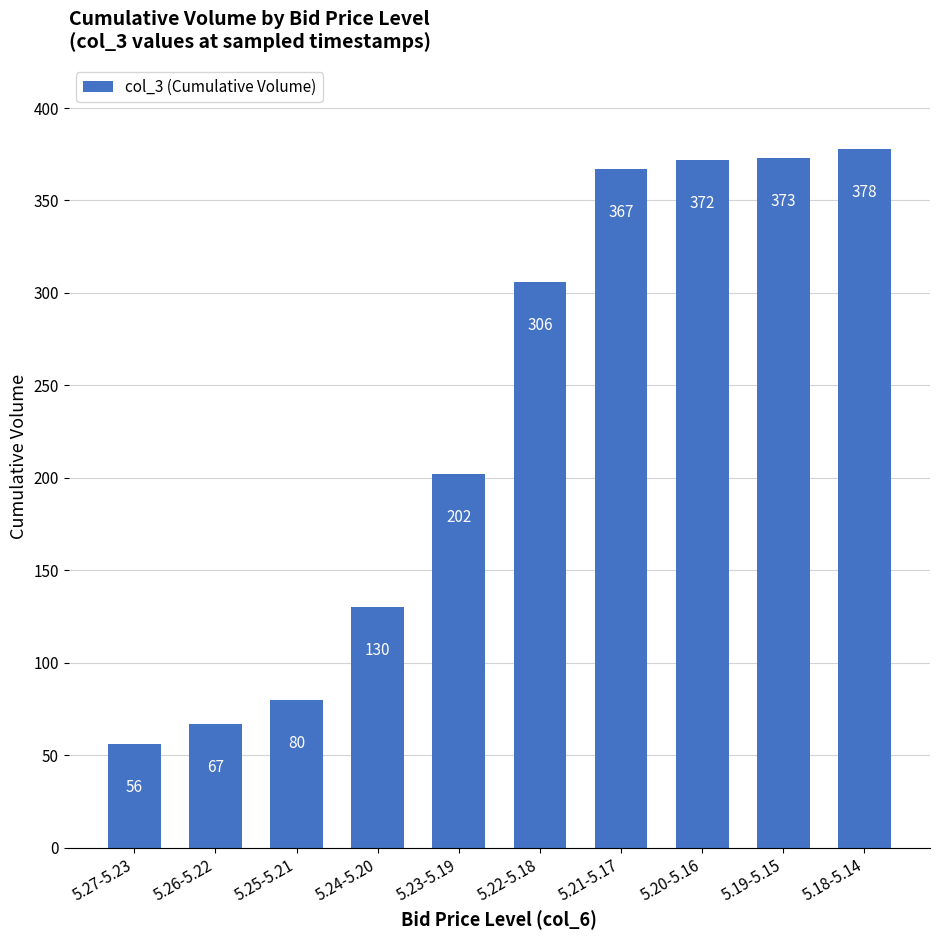

What is the change in value from 5.20-5.16 to 5.18-5.14?

+6